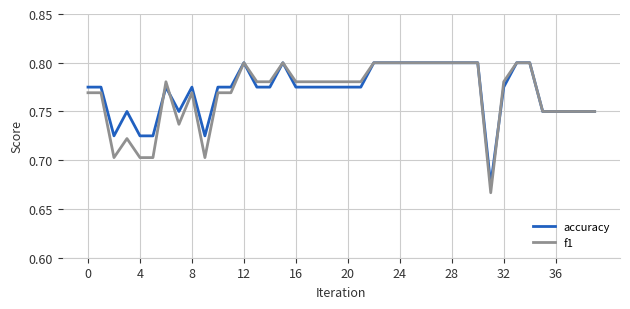

Which series has the widest spread of values?

f1